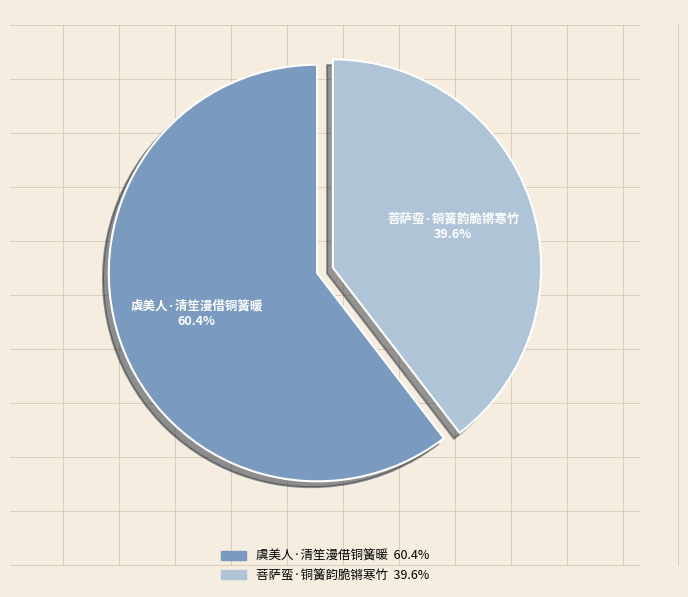

To the nearest percent, what percentage of the pie is 菩萨蛮·铜簧韵脆锵寒竹?

40%